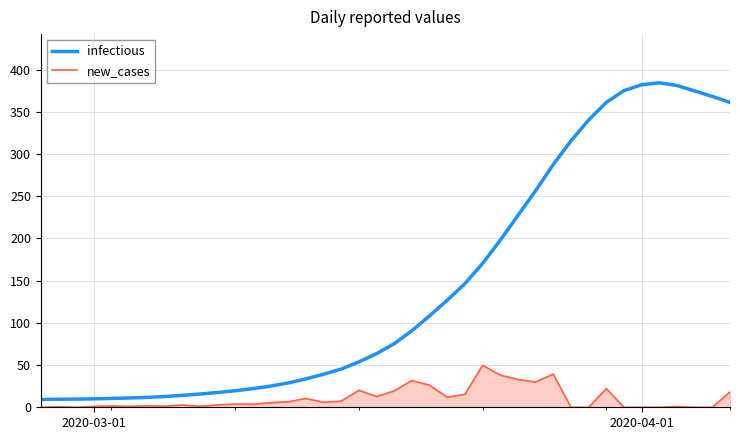

What are all the series names shown in the legend?

infectious, new_cases